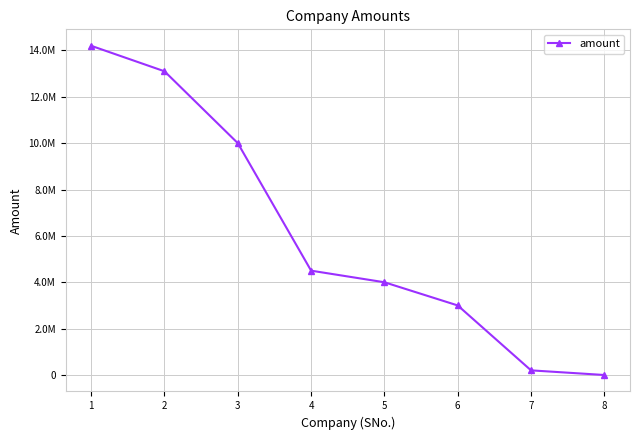

Reading left to right, extract all data points from this chart.

1=14200000	2=13100000	3=10000000	4=4500000	5=4000000	6=3000000	7=200000	8=0